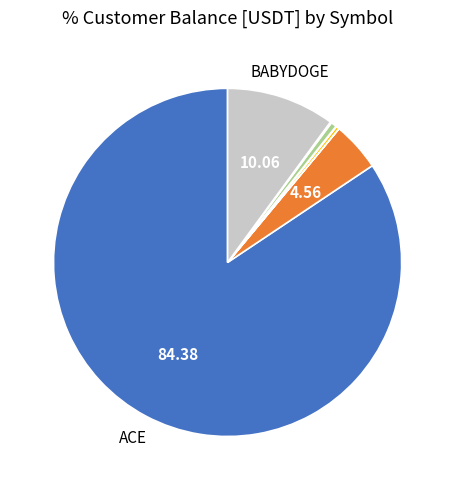

Does any single category account for the majority?

Yes